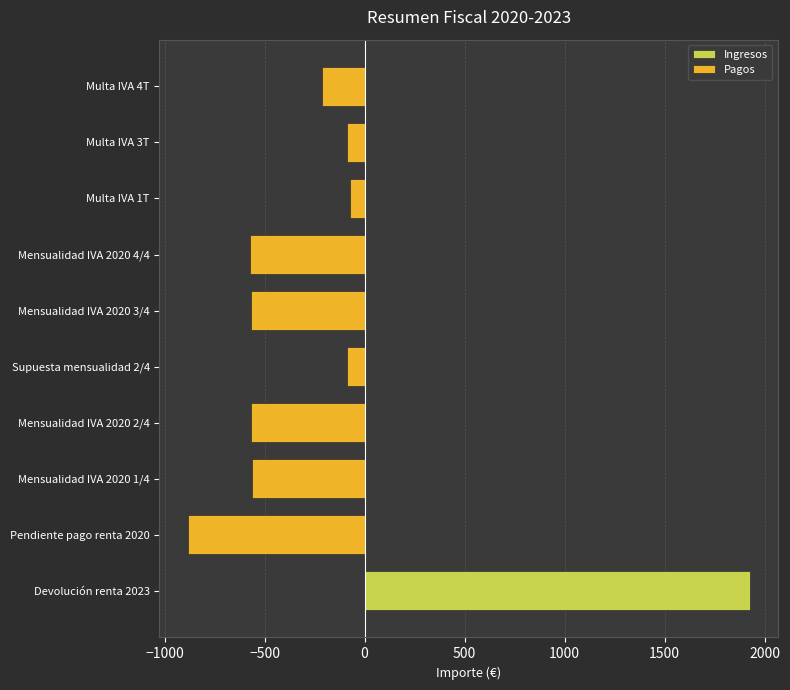

The Pagos series shows -929.0 at Mensualidad IVA 2020 2/4. True or false?

False